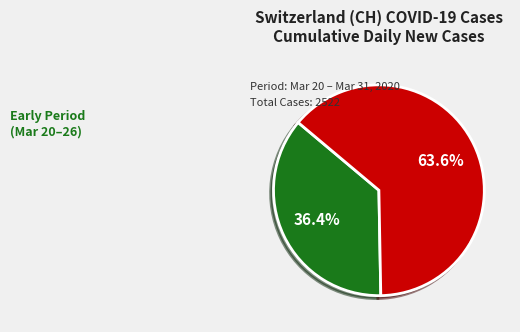

How many segments does this pie chart have?

2